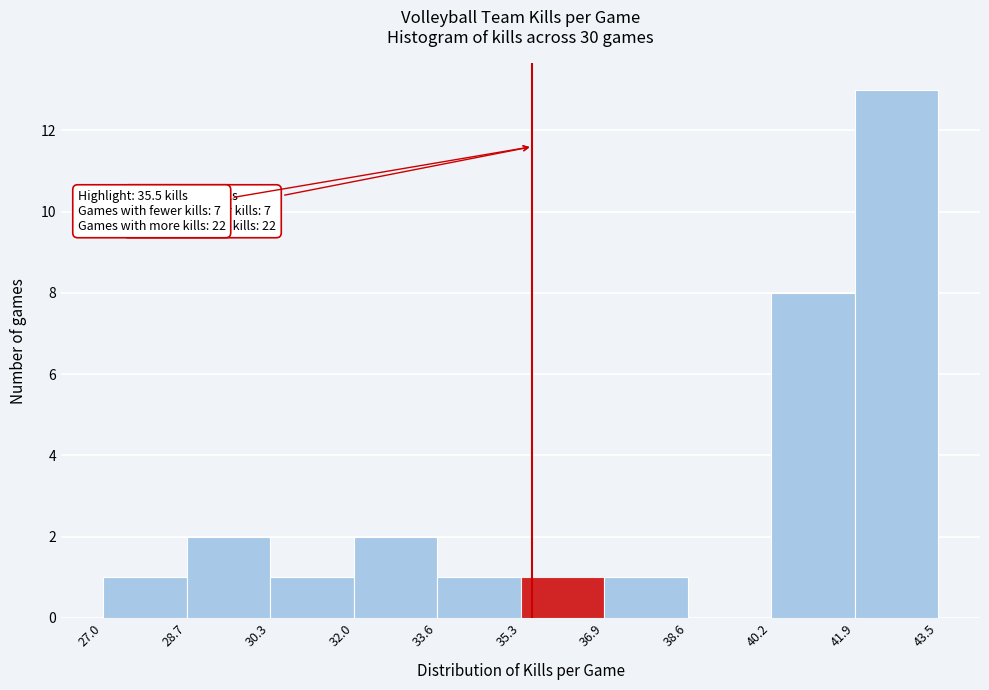

Over which range of the x-axis is the bar tallest?

41.9 to 43.5